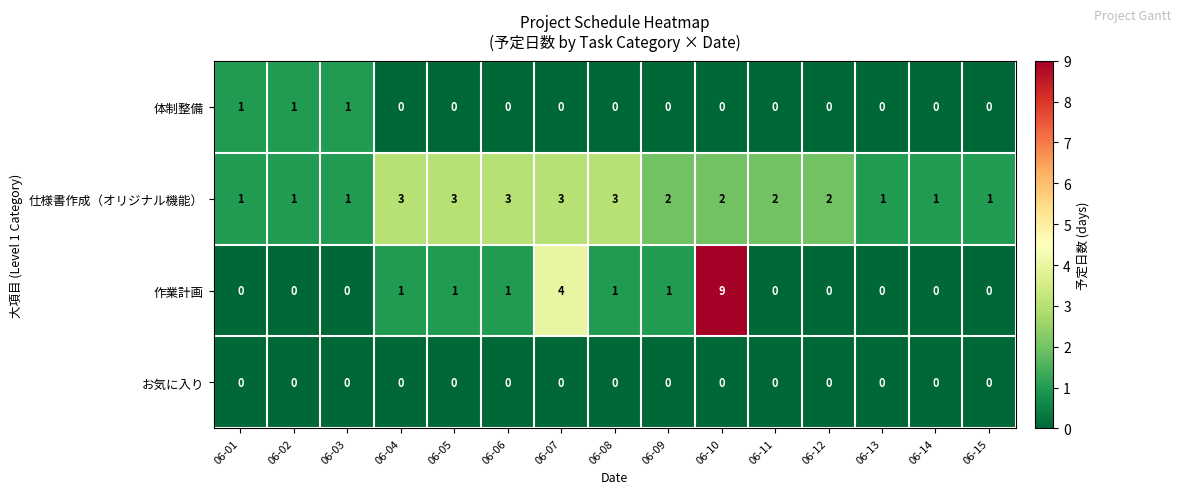

True or false: お気に入り has a value of 0 at 06-15.

True